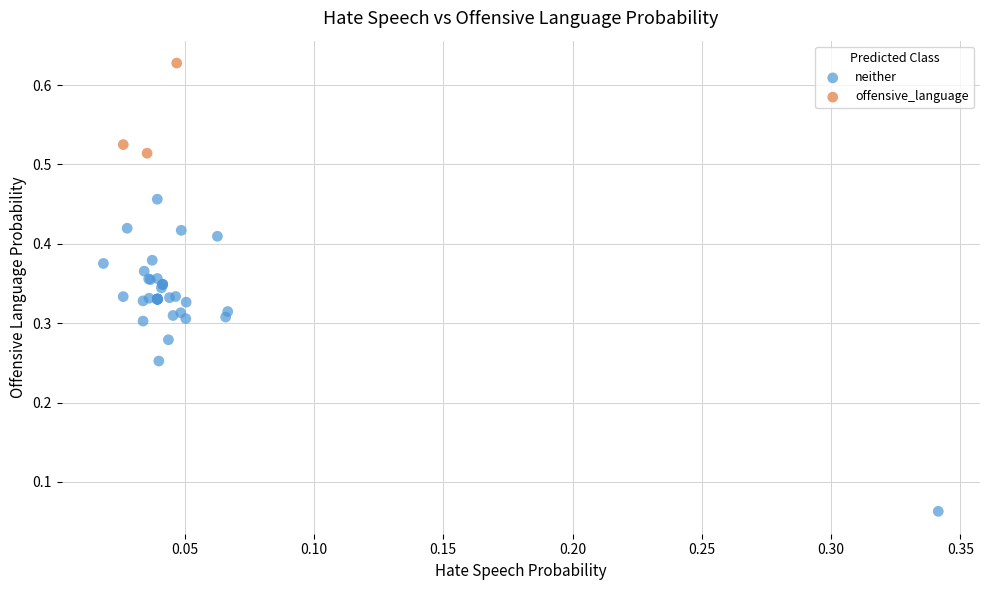

Which series has the widest spread of Y values?

neither